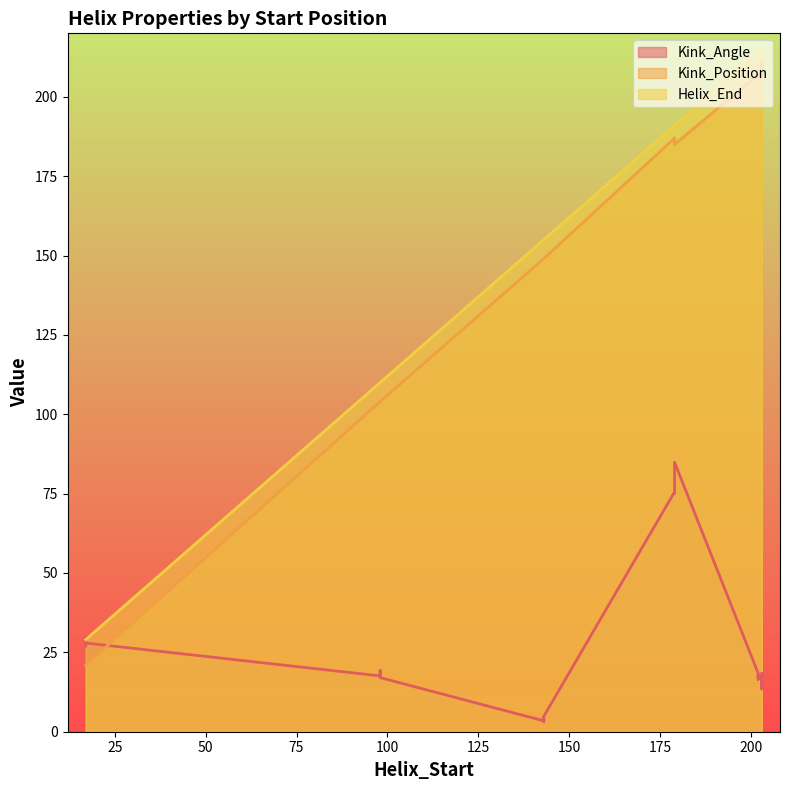

What is the difference between the highest and lowest values at 143?

151.8